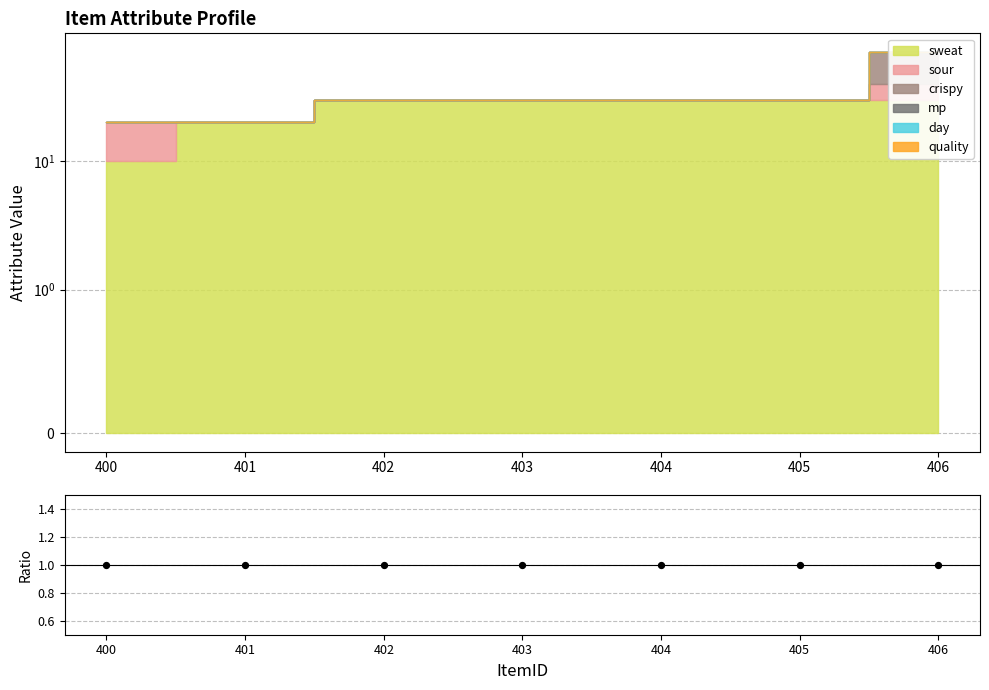

At which category is the sum across all series the highest?

406